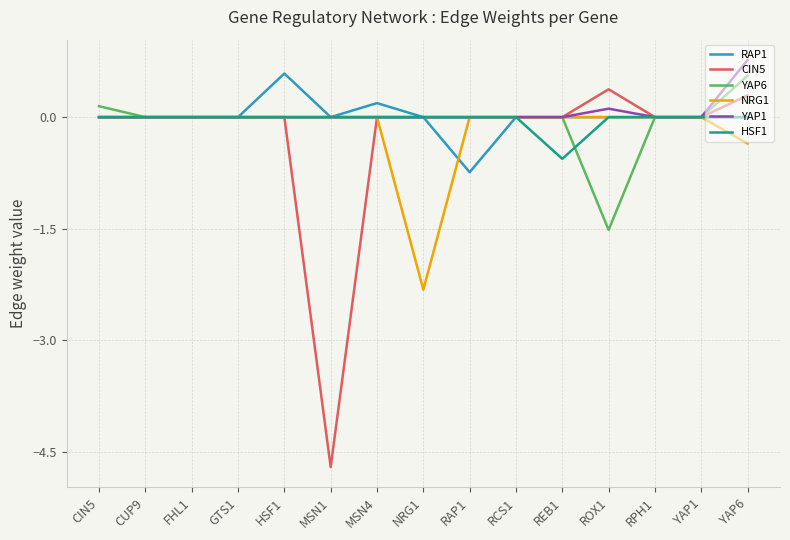

How many NRG1 values are between 0 and 1?

13